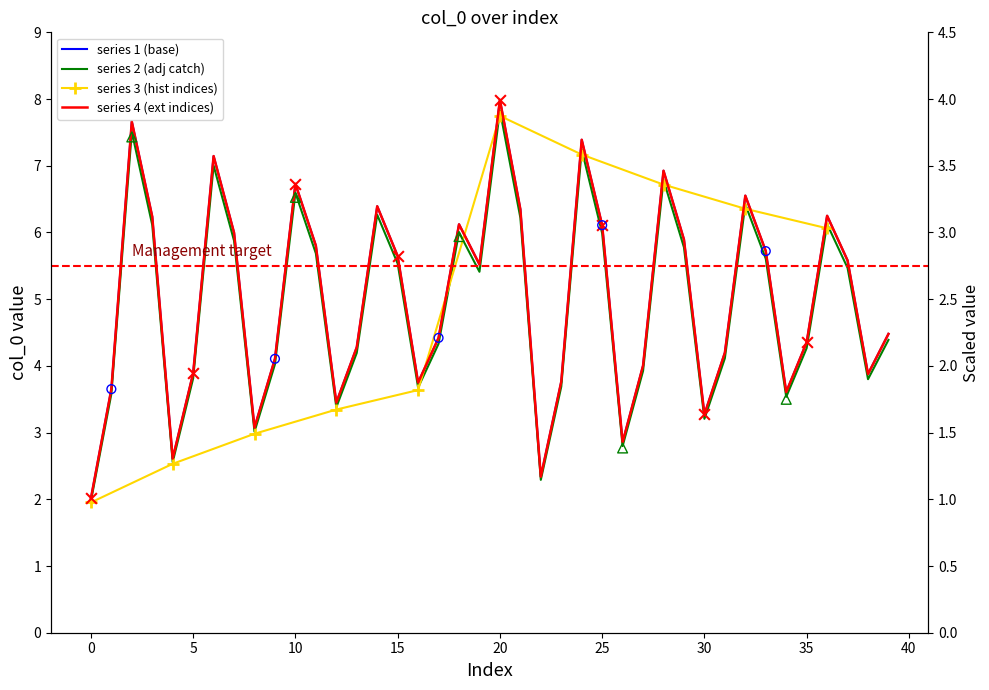

What is the change in value from 35 to 36?

+1.9